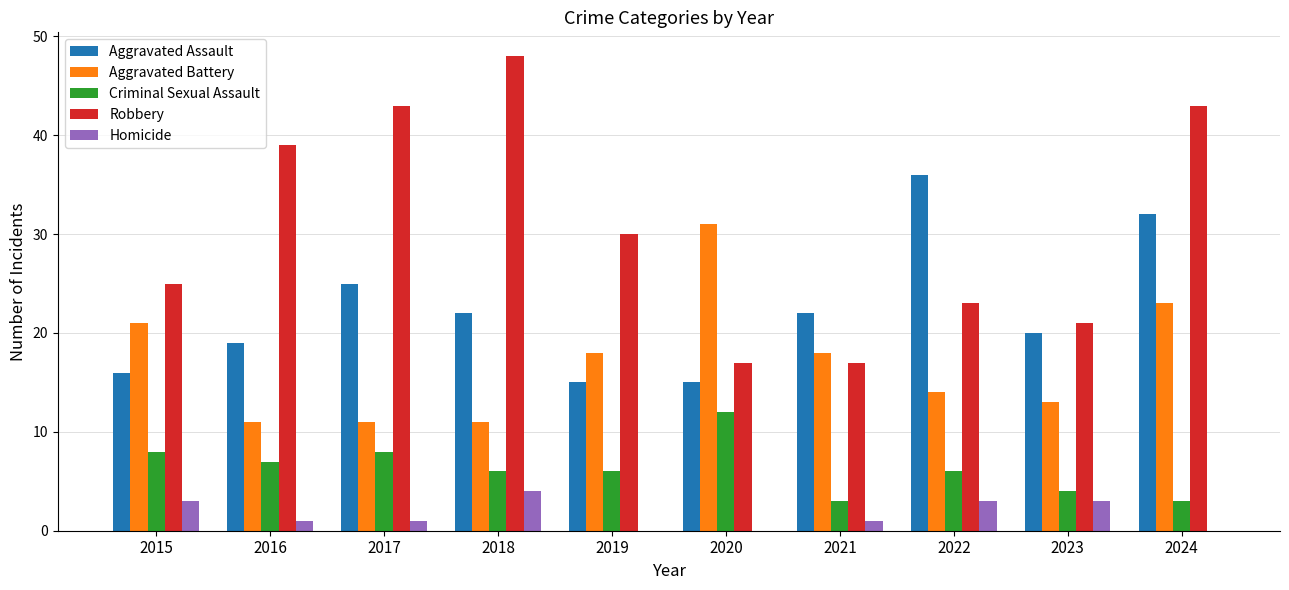

Does the chart contain stacked bars?

No